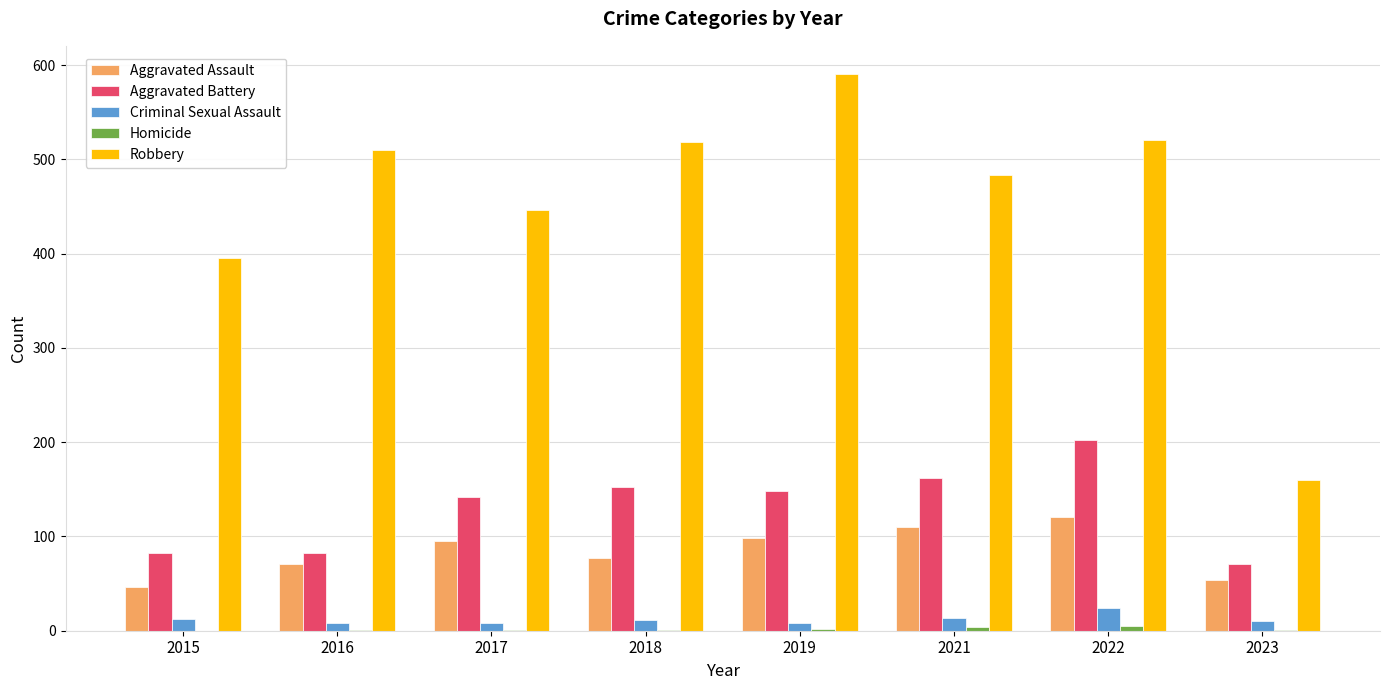

True or false: Robbery has a value of 395 at 2015.

True